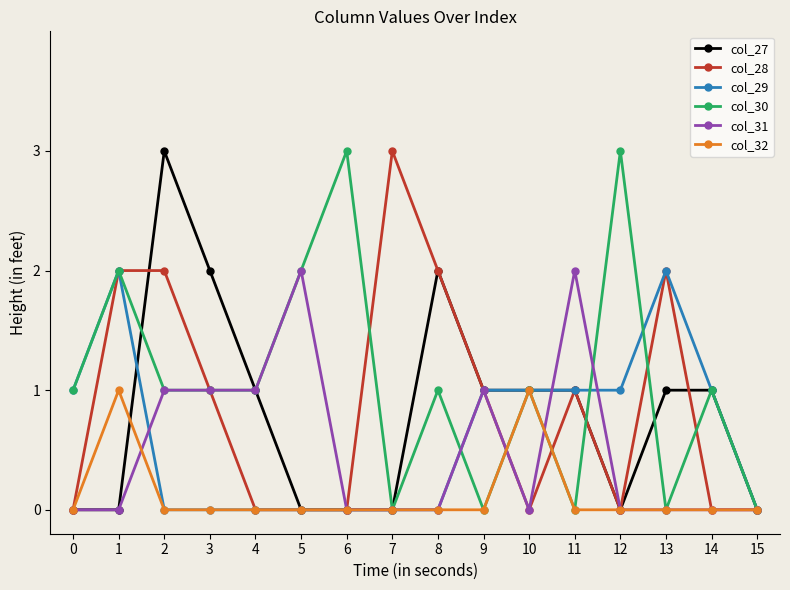

Does the chart display data point markers on the line(s)?

Yes